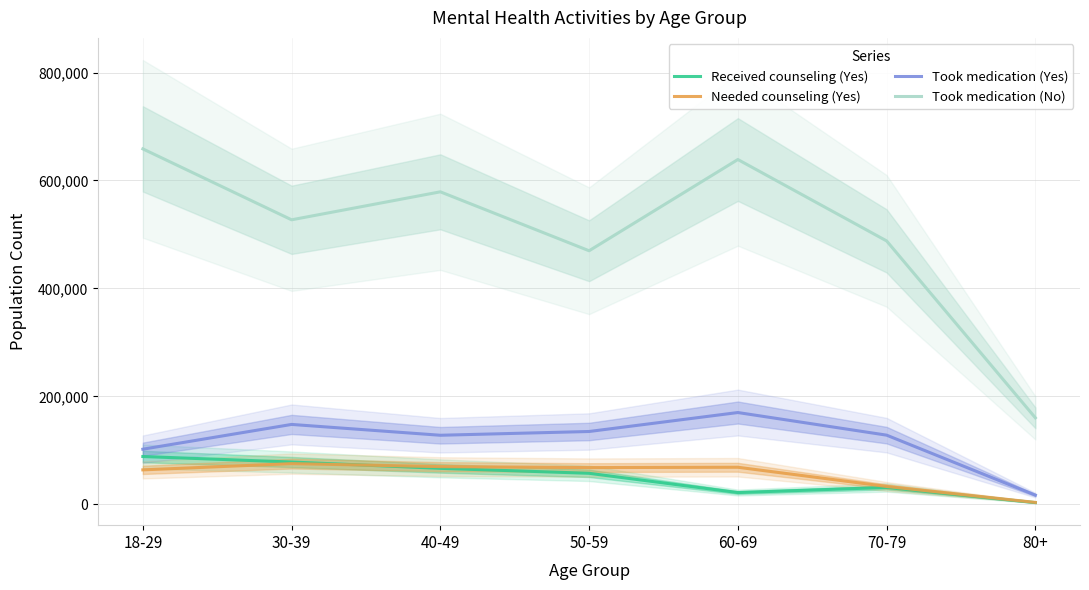

True or false: Took medication (Yes) has more than 2 interior local peaks.

False